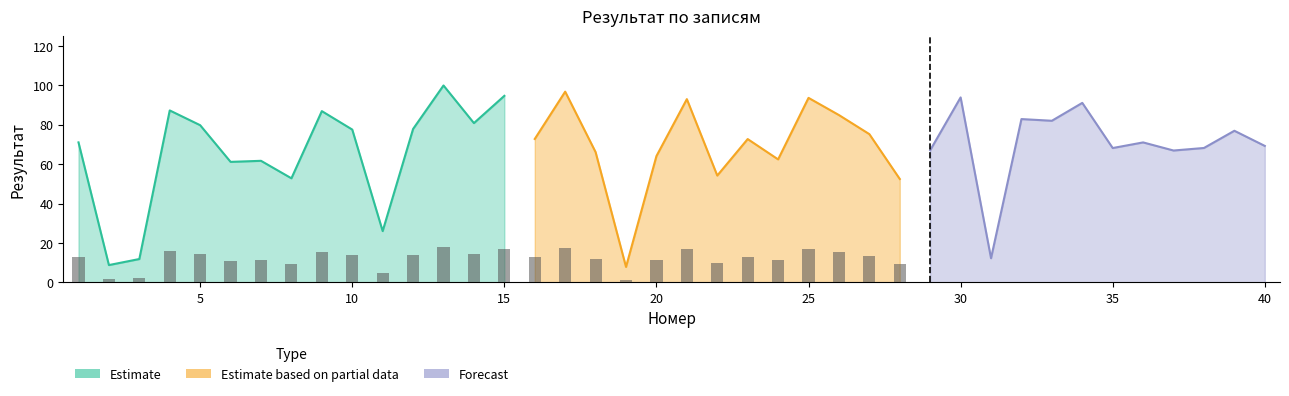

Where is Estimate nearest to the value 53?

8